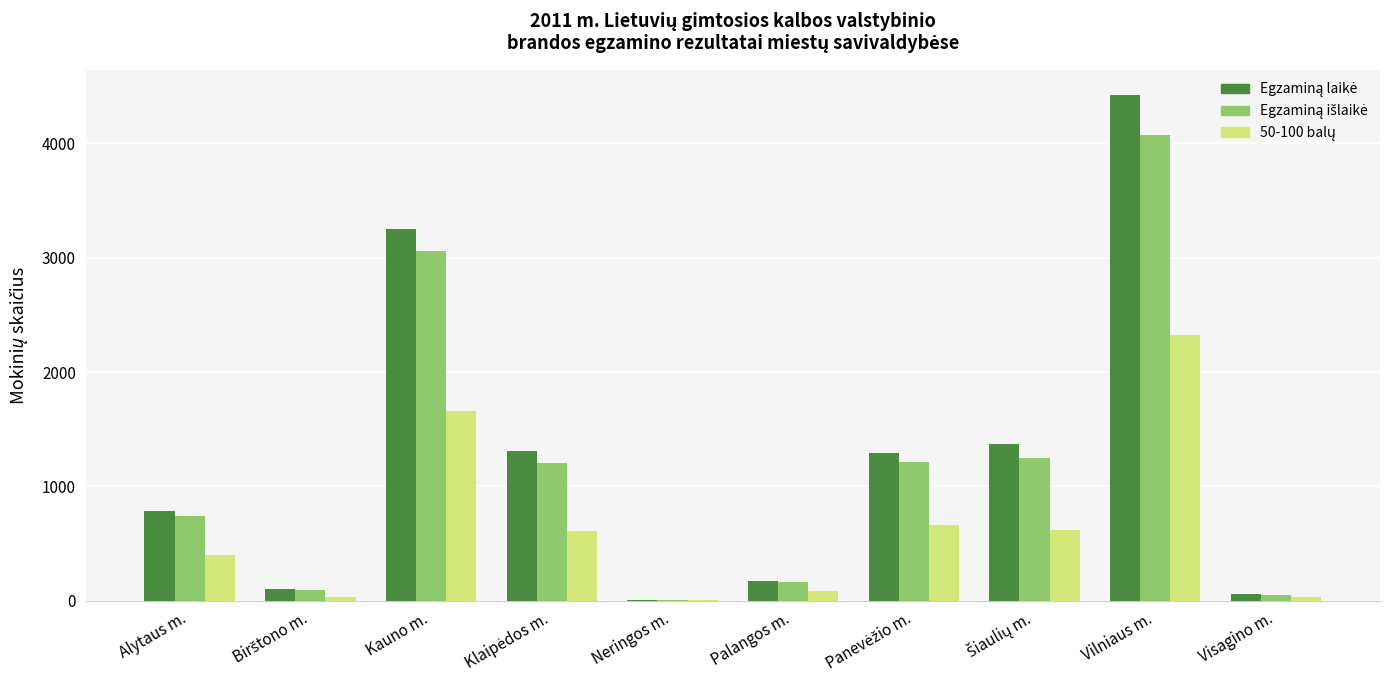

Which label corresponds to the largest value in the chart?

Vilniaus m.